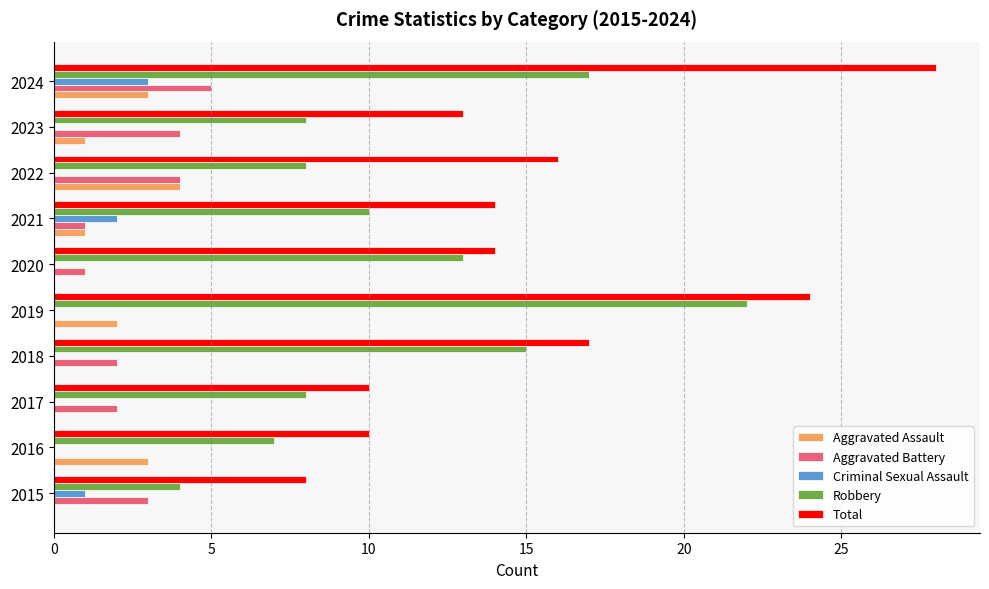

Which series changed the most between 2017 and 2024?

Total